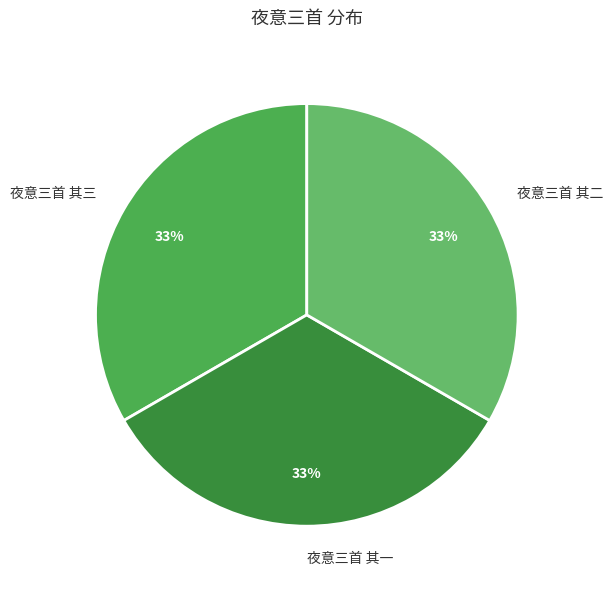

Does 夜意三首 其三 represent more than half of the total?

No